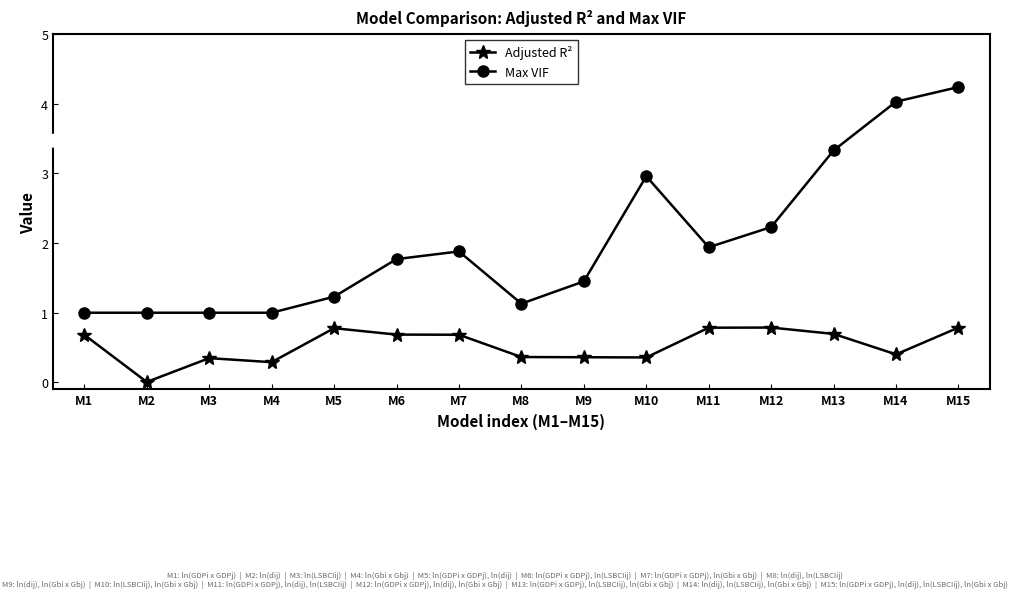

Is it true that Max VIF equals 1.4 at M9?

True